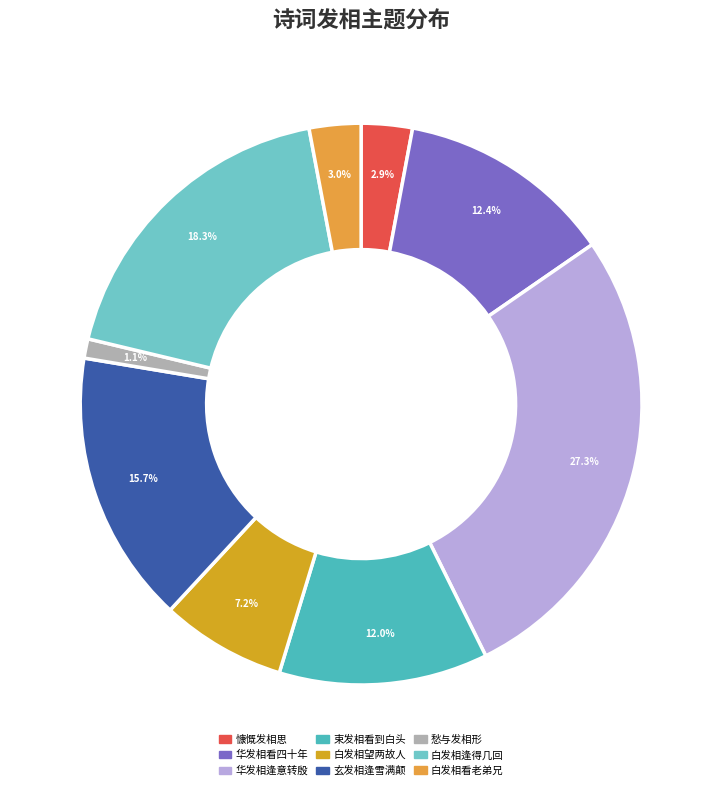

How many segments does this pie chart have?

9